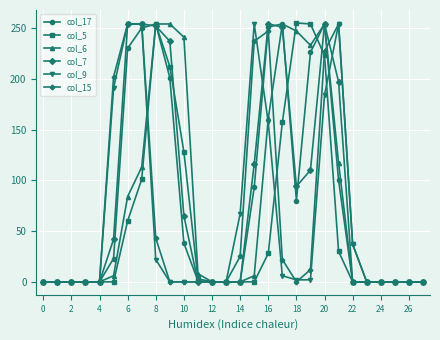

What is the maximum value shown in the chart?

255